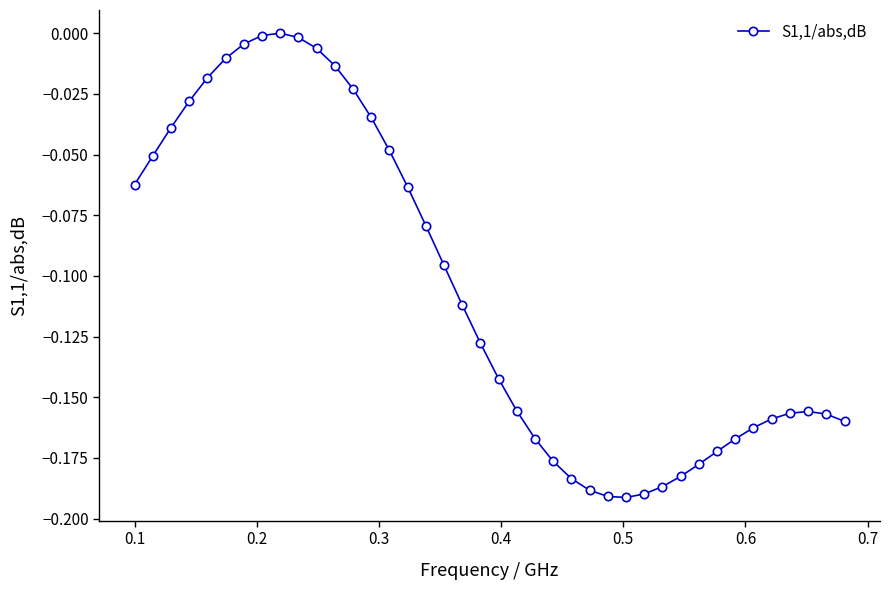

True or false: the data has more than 0 interior local peaks.

True